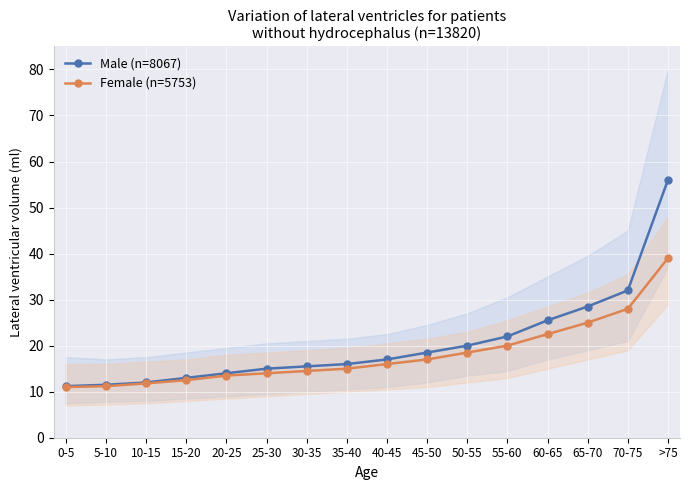

Reading right to left, extract all data points from this chart.

Male (n=8067): 56.0	32.0	28.5	25.5	22.0	20.0	18.5	17.0	16.0	15.5	15.0	14.0	13.0	12.0	11.5	11.2
Female (n=5753): 39.0	28.0	25.0	22.5	20.0	18.5	17.0	16.0	15.0	14.5	14.0	13.5	12.5	11.8	11.2	11.0